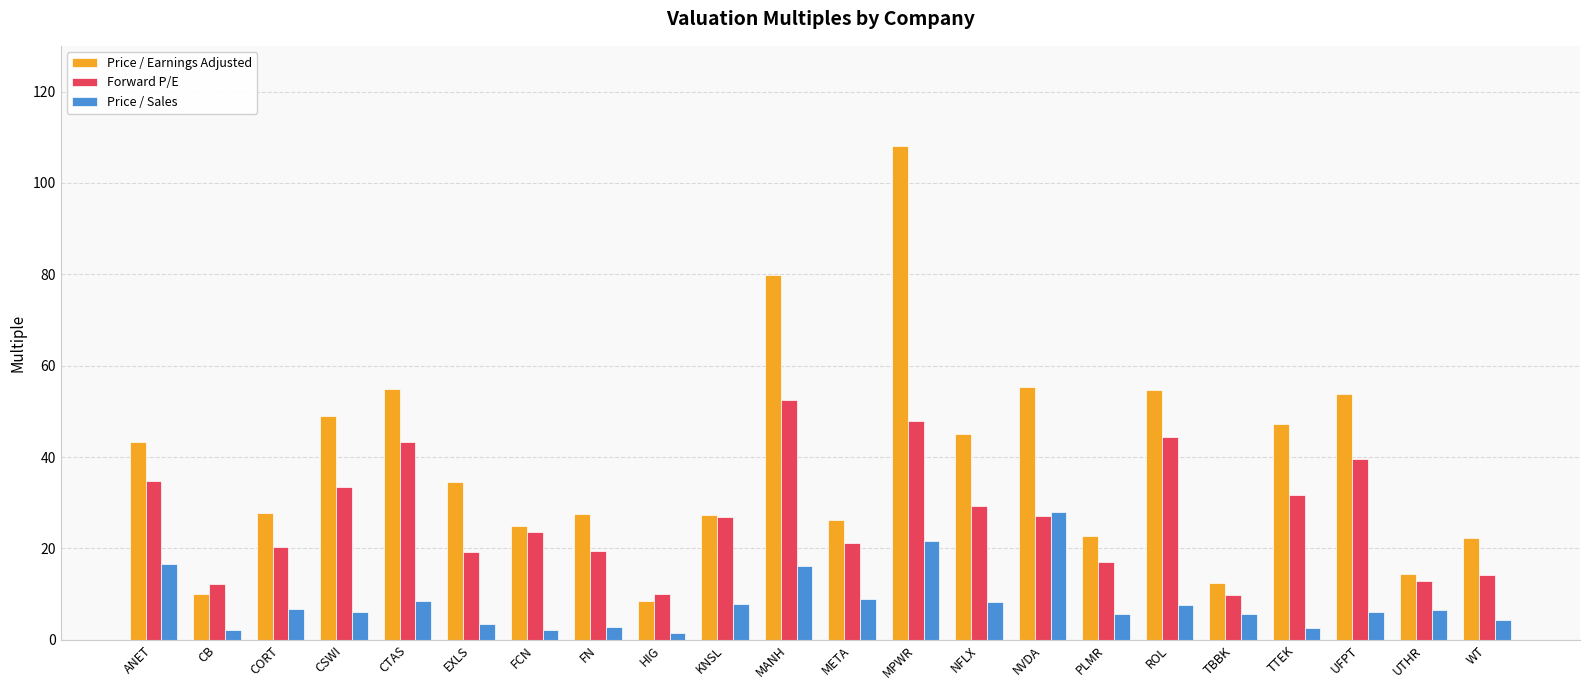

What is the label of the 6th bar from the right?

ROL